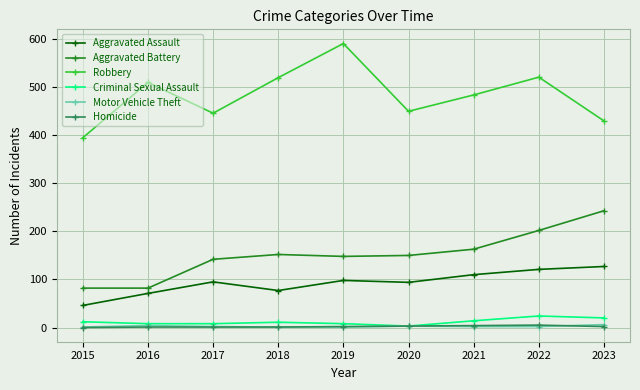

Between 2017 and 2019, which series saw the biggest shift?

Robbery